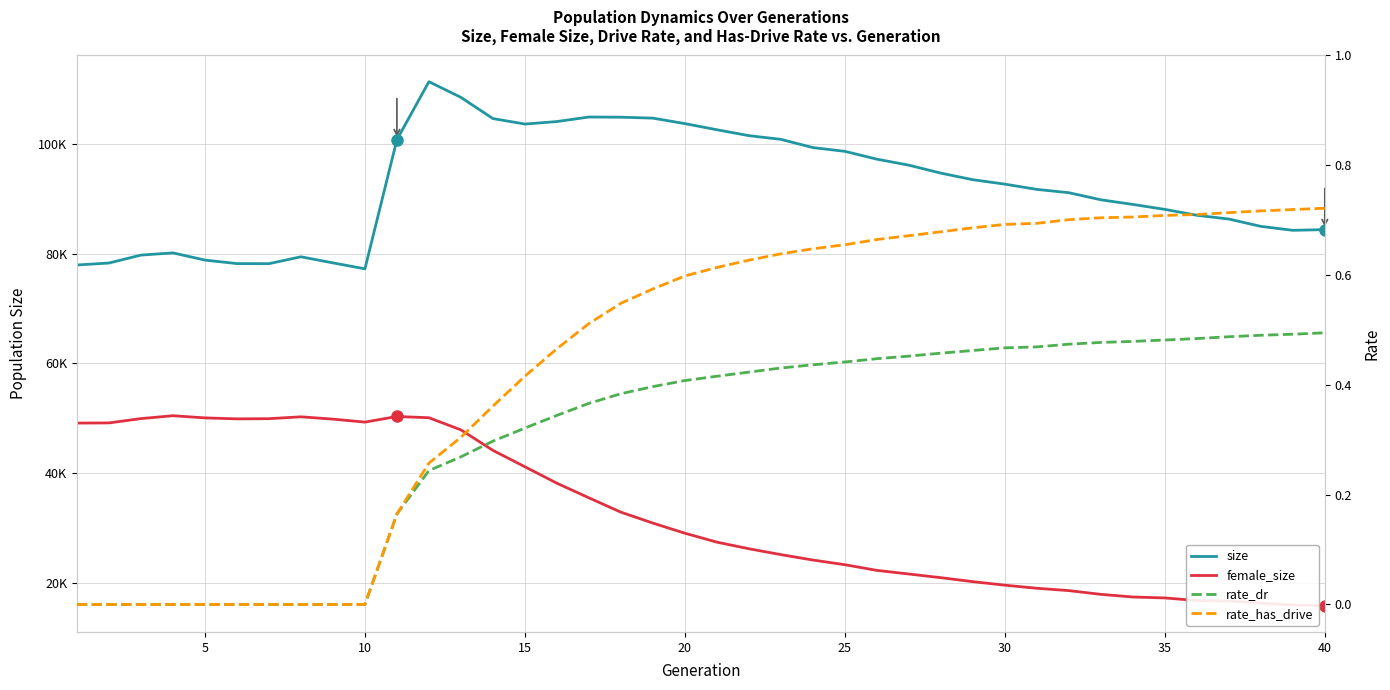

What is the highest value of the rate_has_drive series?

0.7